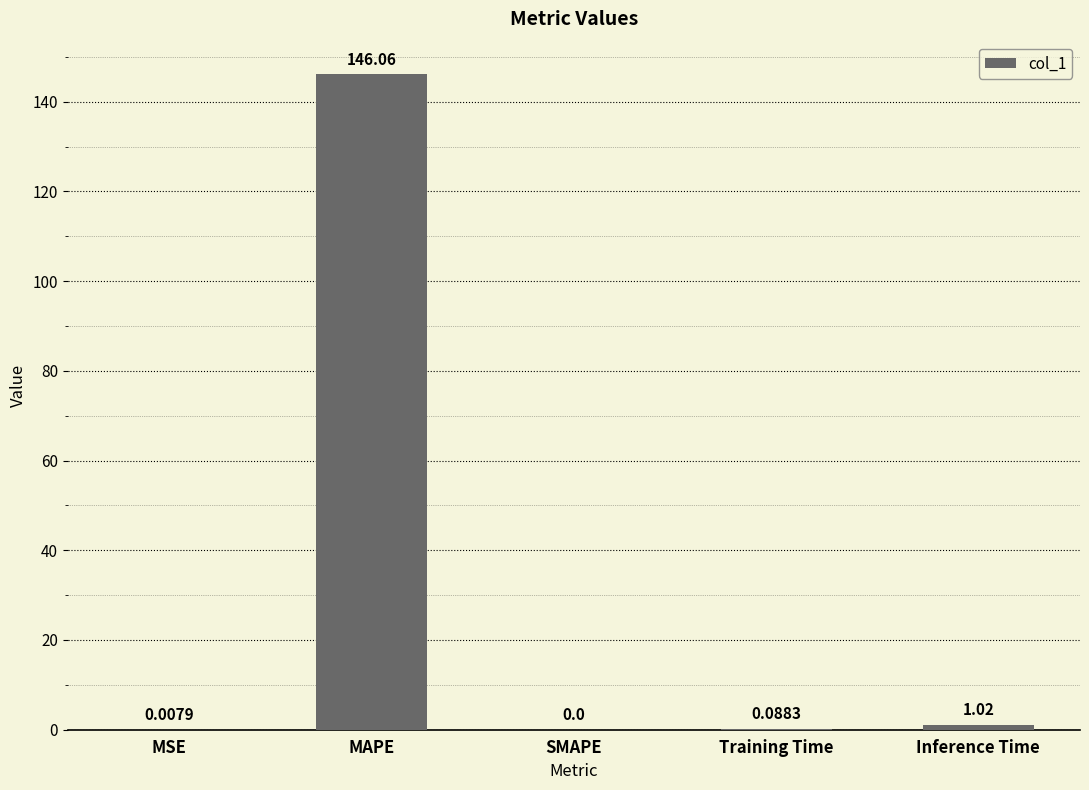

What is the sum of all values?

147.2